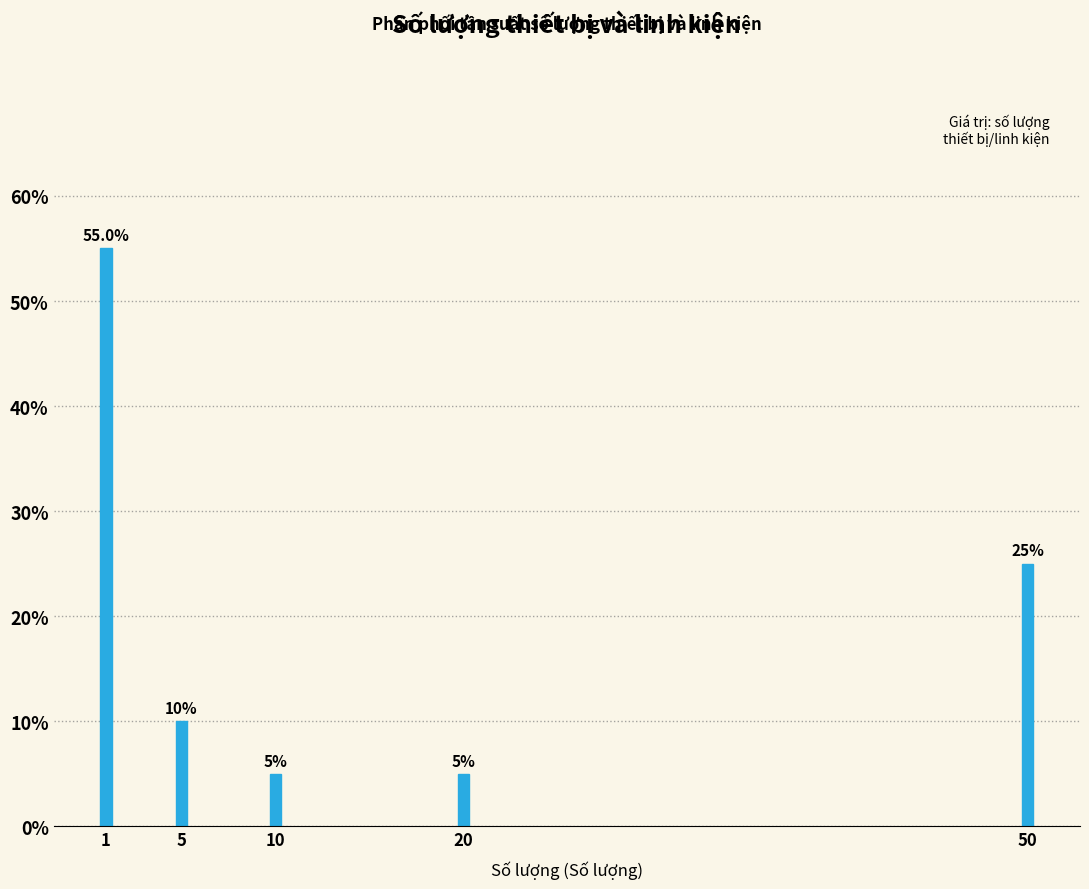

Reading left to right, extract all data points from this chart.

55.0	10.0	5.0	5.0	25.0